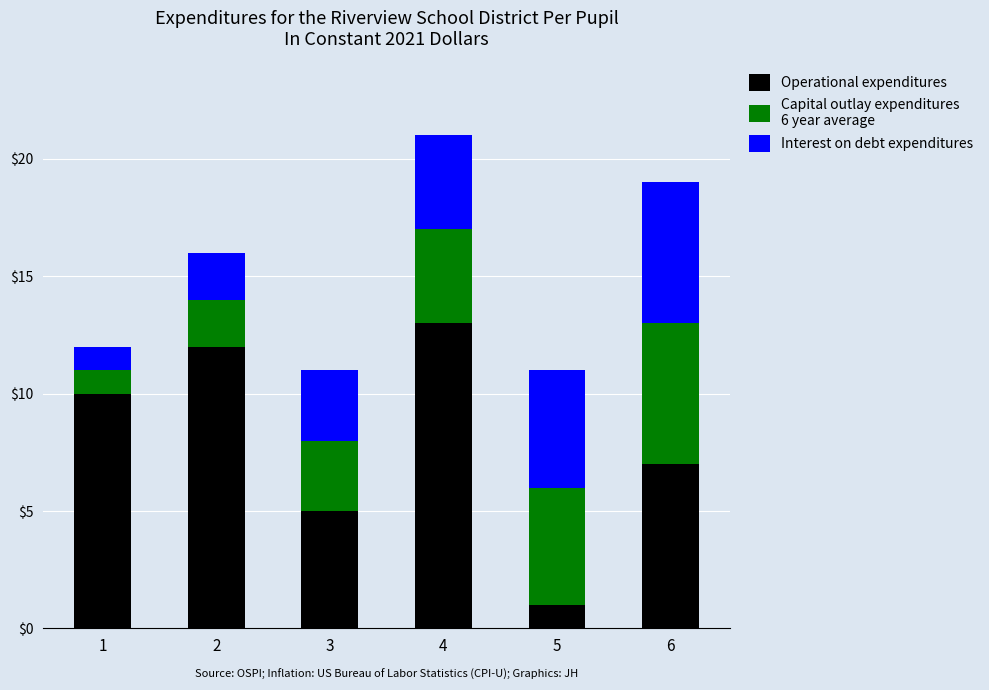

At which category is the sum across all series the highest?

4